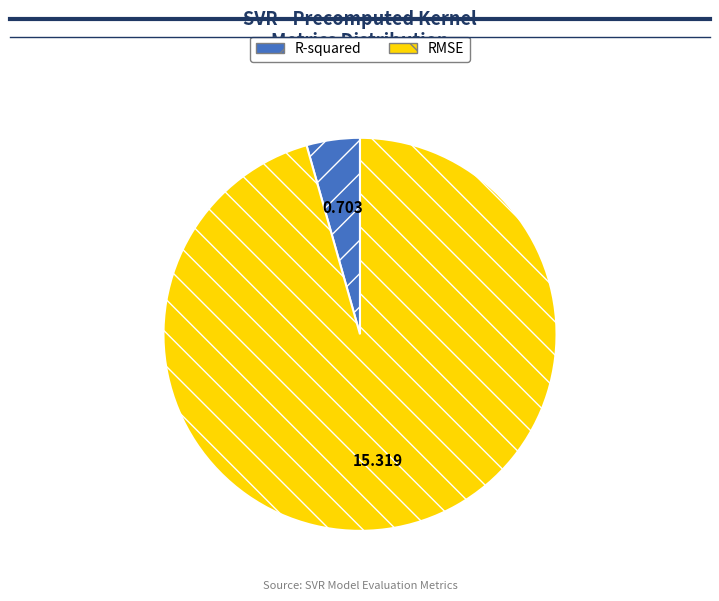

Is the sum of R-squared and RMSE greater than half?

Yes